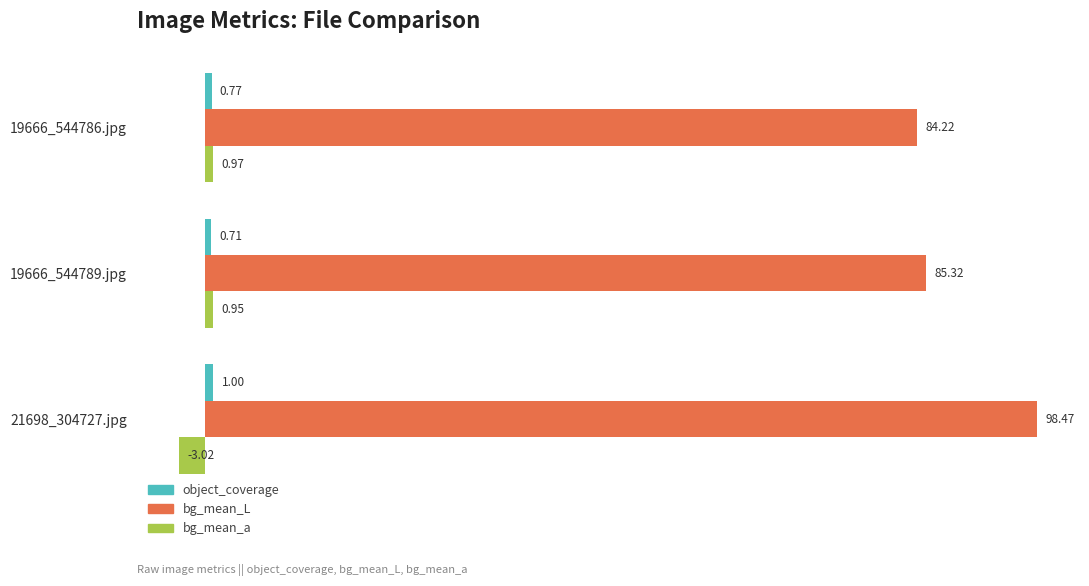

Which category has the lowest value in the bg_mean_a series?

21698_304727.jpg